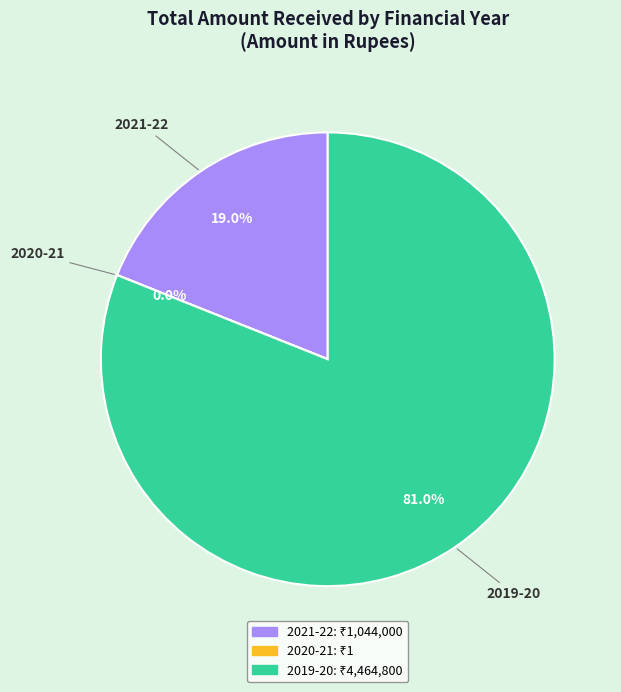

Which slice represents more than half of the pie?

2019-20